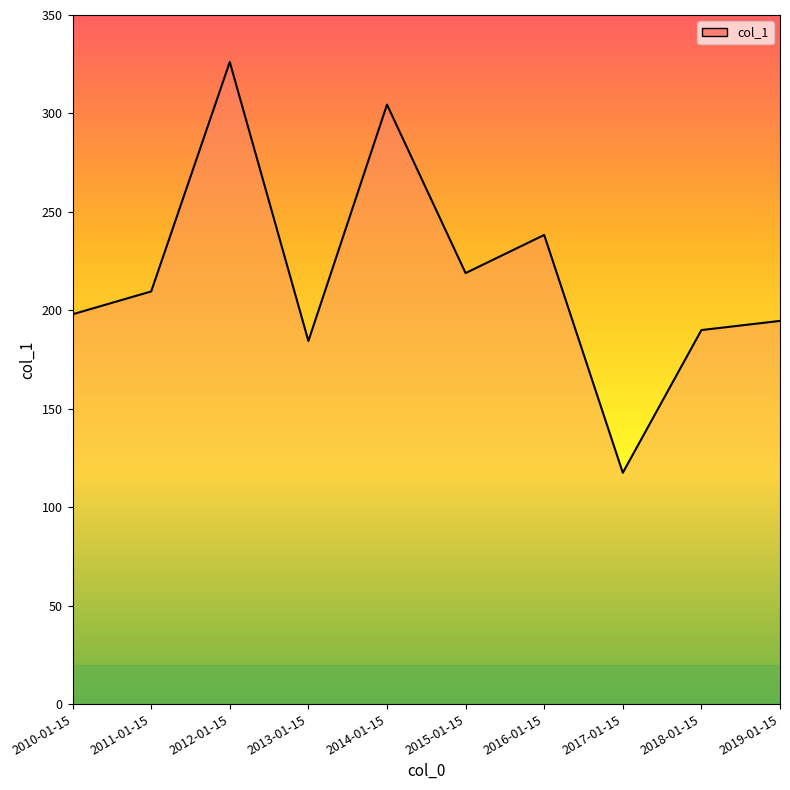

What is the minimum value shown in the chart?

117.5